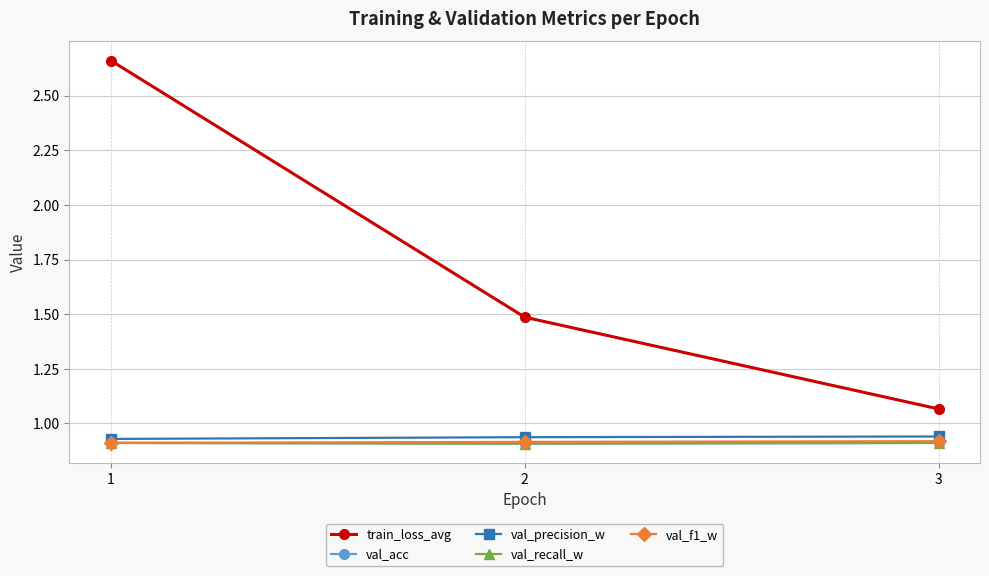

Reading right to left, list all the values displayed in this chart.

train_loss_avg: 1.1	1.5	2.7
val_acc: 0.9	0.9	0.9
val_precision_w: 0.9	0.9	0.9
val_recall_w: 0.9	0.9	0.9
val_f1_w: 0.9	0.9	0.9